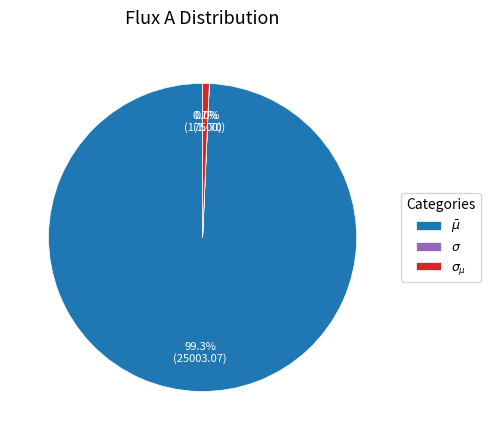

Is there any slice that represents more than half of the pie?

Yes